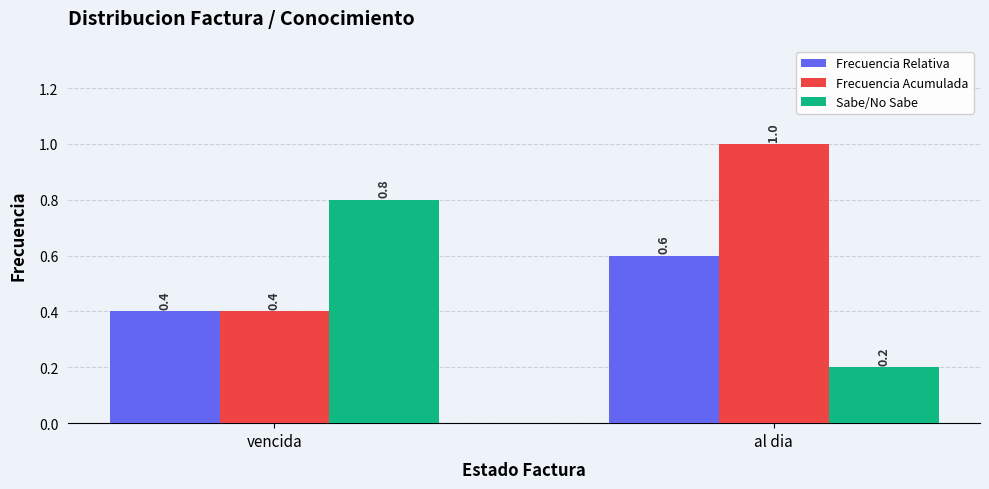

What is the minimum value for Frecuencia Relativa?

0.4